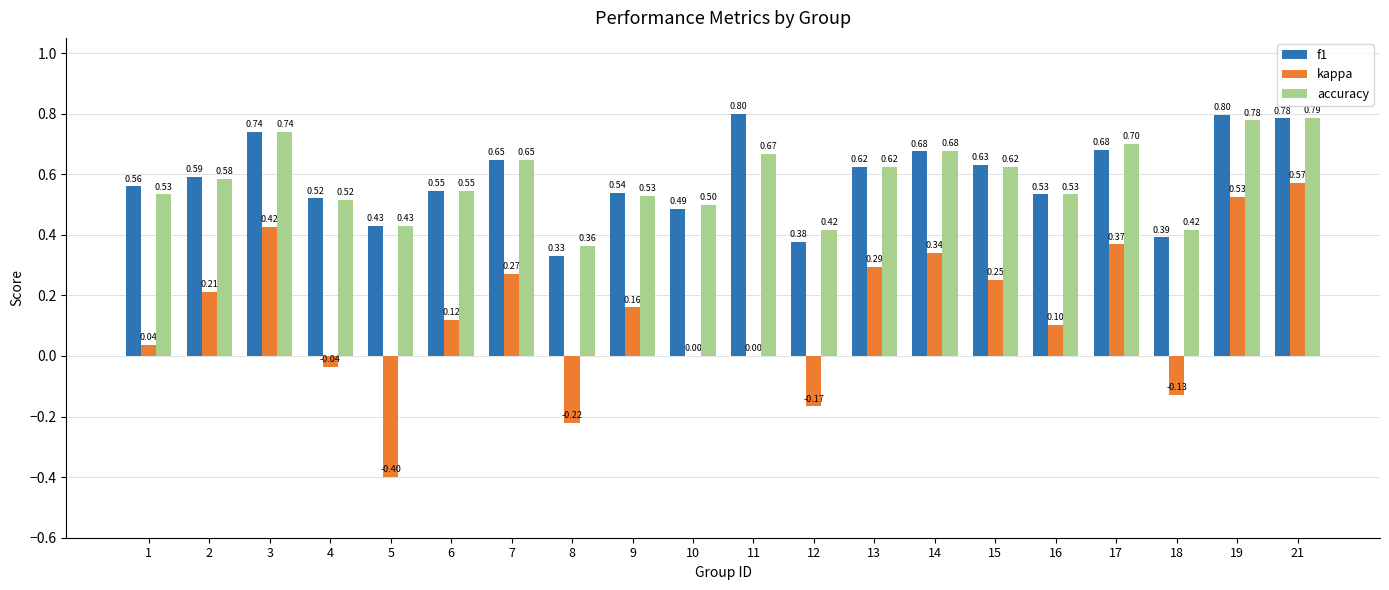

What is the highest value of the accuracy series?

0.8